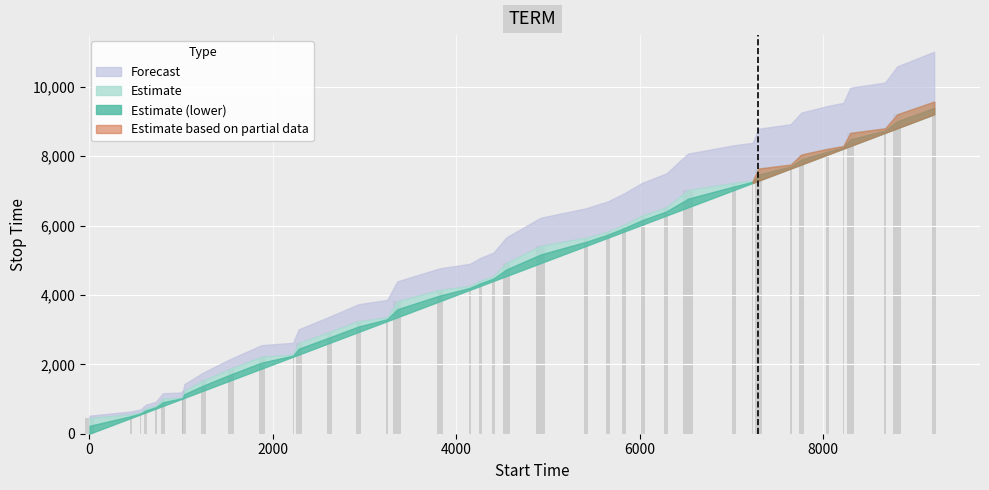

What is the value of the 21st bar from the left?

4542